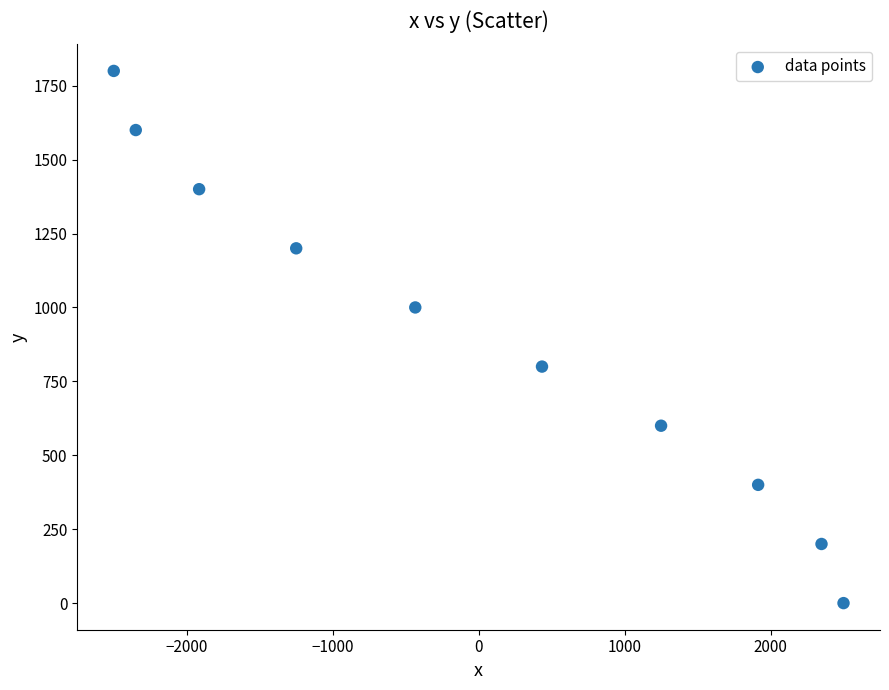

What is the range of Y values (max minus min)?

1800